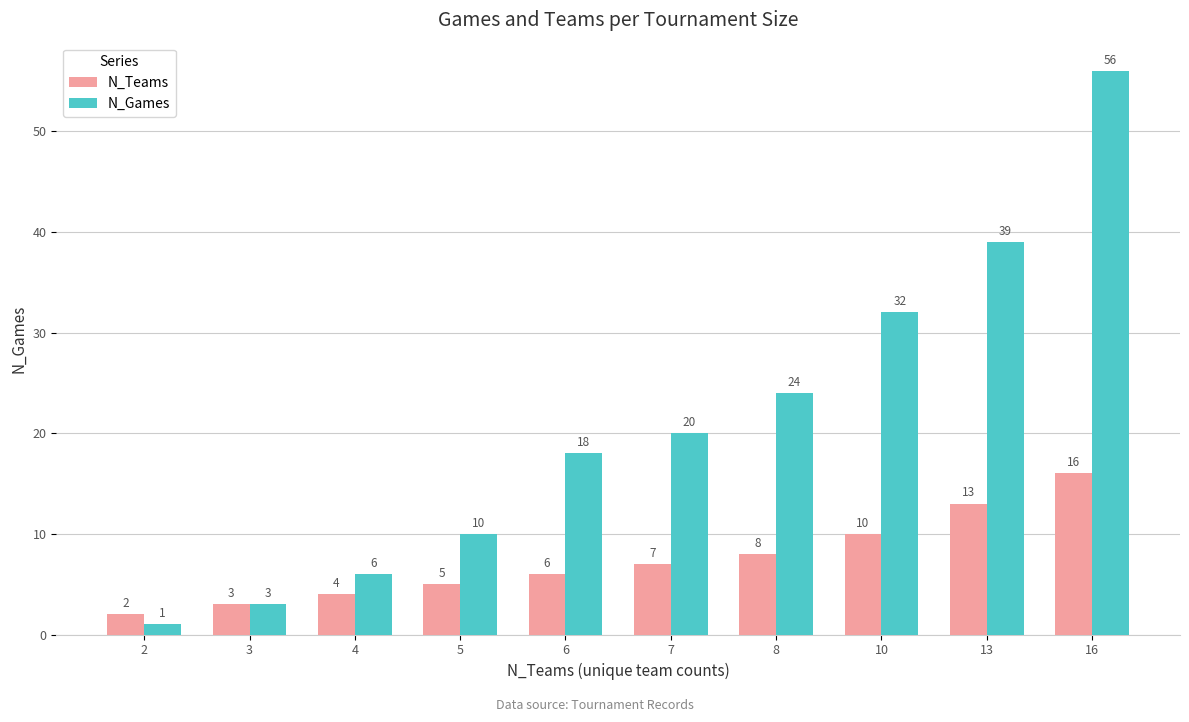

At which label is N_Games closest to 28?

8